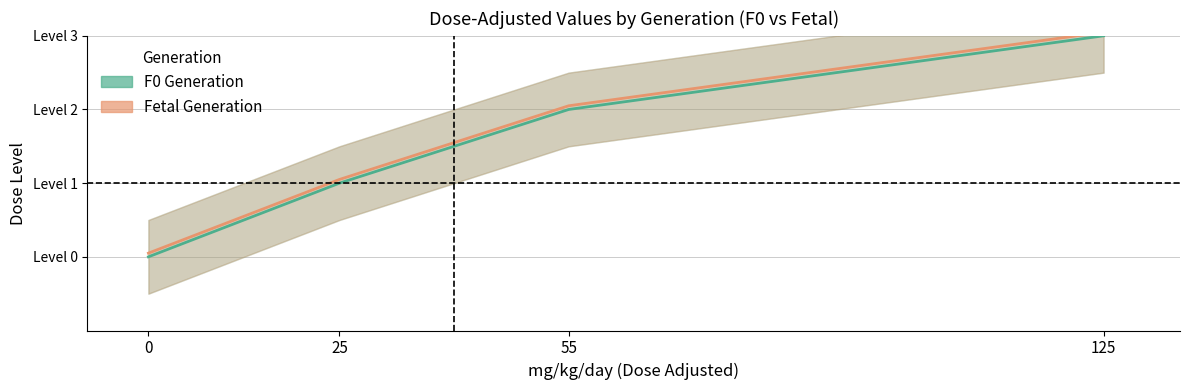

At 25, list the series in order from largest to smallest.

Fetal Generation, F0 Generation